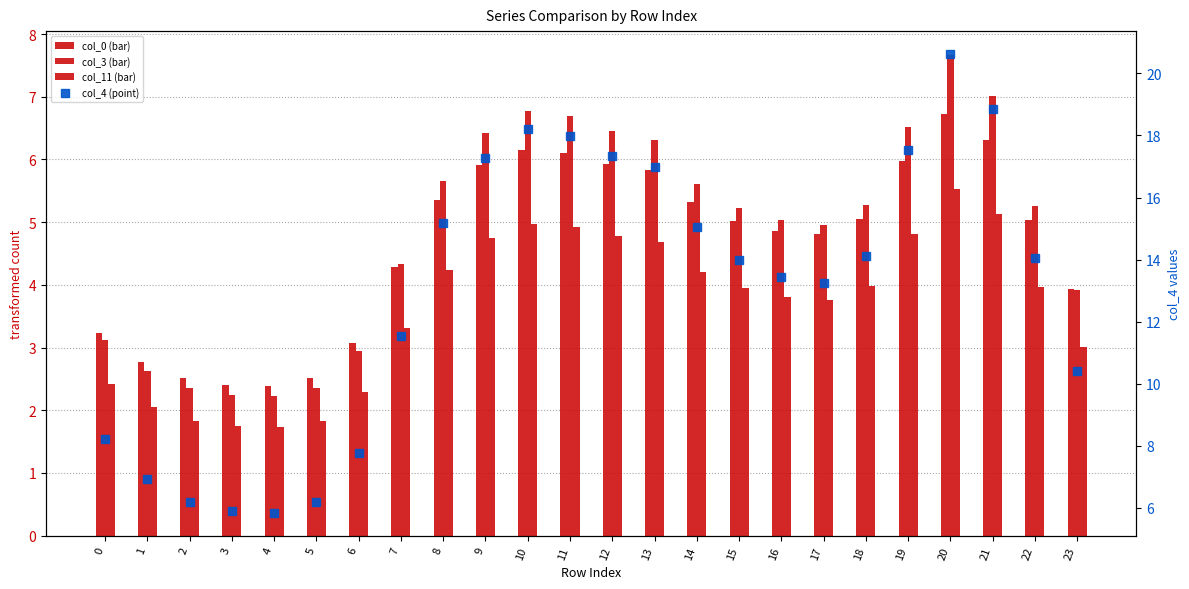

Reading left to right, transcribe all the data shown in this chart.

col_0: 0=3.2	1=2.8	2=2.5	3=2.4	4=2.4	5=2.5	6=3.1	7=4.3	8=5.4	9=5.9	10=6.2	11=6.1	12=5.9	13=5.8	14=5.3	15=5.0	16=4.9	17=4.8	18=5.1	19=6.0	20=6.7	21=6.3	22=5.0	23=3.9
col_3: 0=3.1	1=2.6	2=2.4	3=2.2	4=2.2	5=2.3	6=2.9	7=4.3	8=5.7	9=6.4	10=6.8	11=6.7	12=6.5	13=6.3	14=5.6	15=5.2	16=5.0	17=5.0	18=5.3	19=6.5	20=7.7	21=7.0	22=5.3	23=3.9
col_11: 0=2.4	1=2.0	2=1.8	3=1.7	4=1.7	5=1.8	6=2.3	7=3.3	8=4.2	9=4.8	10=5.0	11=4.9	12=4.8	13=4.7	14=4.2	15=4.0	16=3.8	17=3.8	18=4.0	19=4.8	20=5.5	21=5.1	22=4.0	23=3.0
col_4: 0=8.2	1=6.9	2=6.2	3=5.9	4=5.8	5=6.2	6=7.8	7=11.5	8=15.2	9=17.3	10=18.2	11=18.0	12=17.4	13=17.0	14=15.0	15=14.0	16=13.4	17=13.3	18=14.1	19=17.5	20=20.6	21=18.8	22=14.1	23=10.4